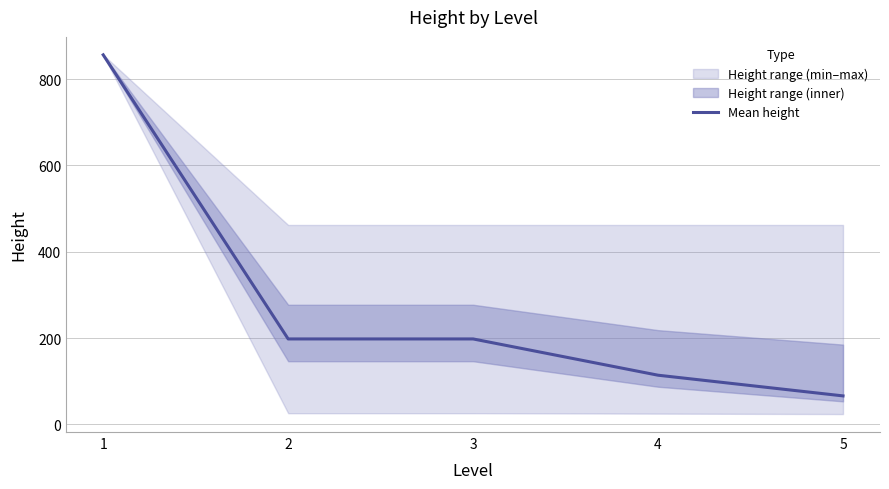

What is the difference between the maximum and minimum values?

789.9